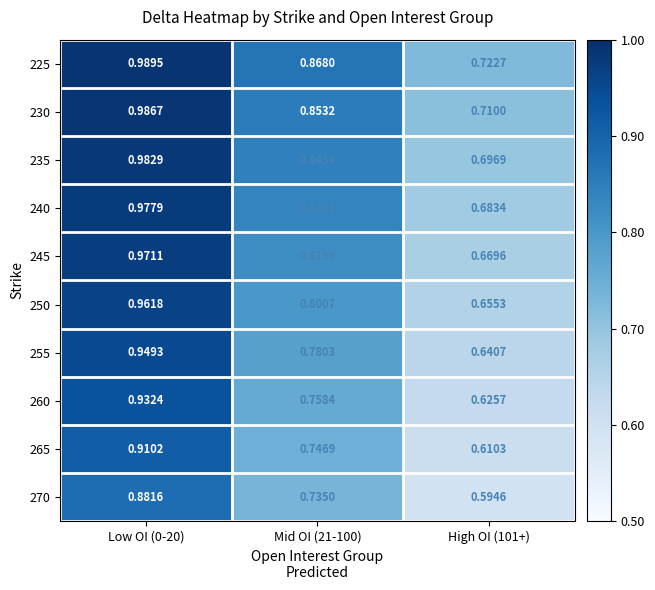

What is the spread (max minus min) of values at Low OI (0-20)?

0.1